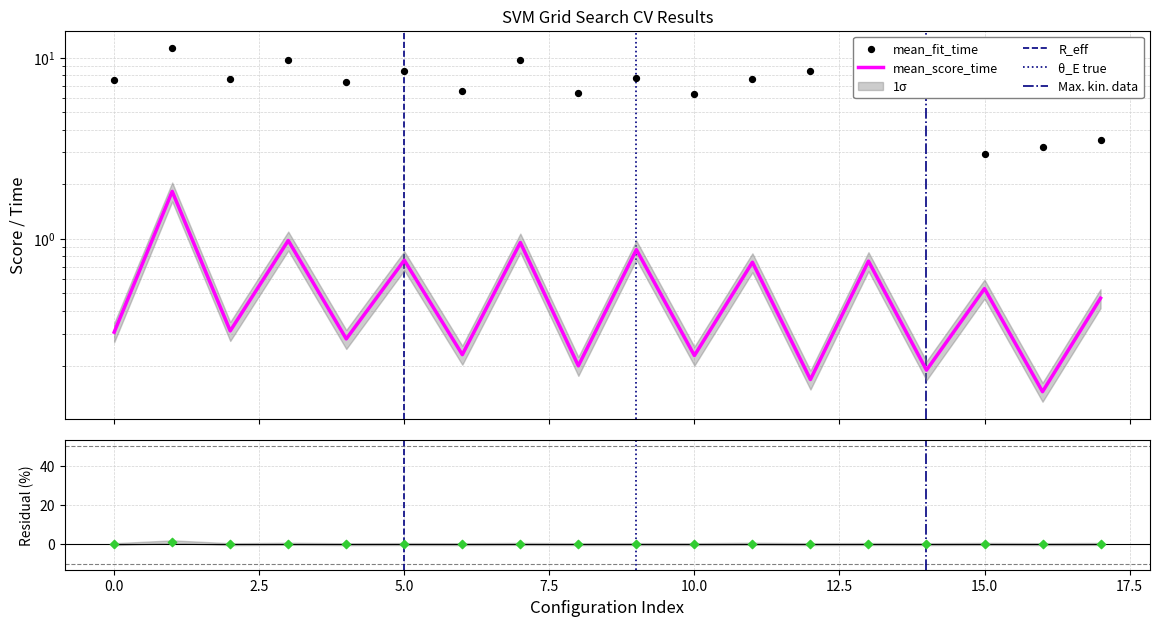

Which series has the largest total across all categories?

mean_fit_time